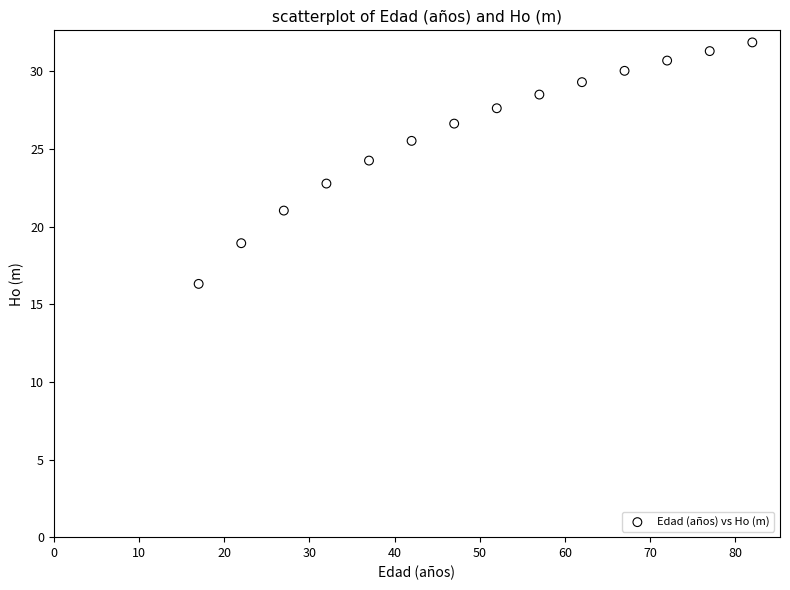

How many data points are displayed?

14